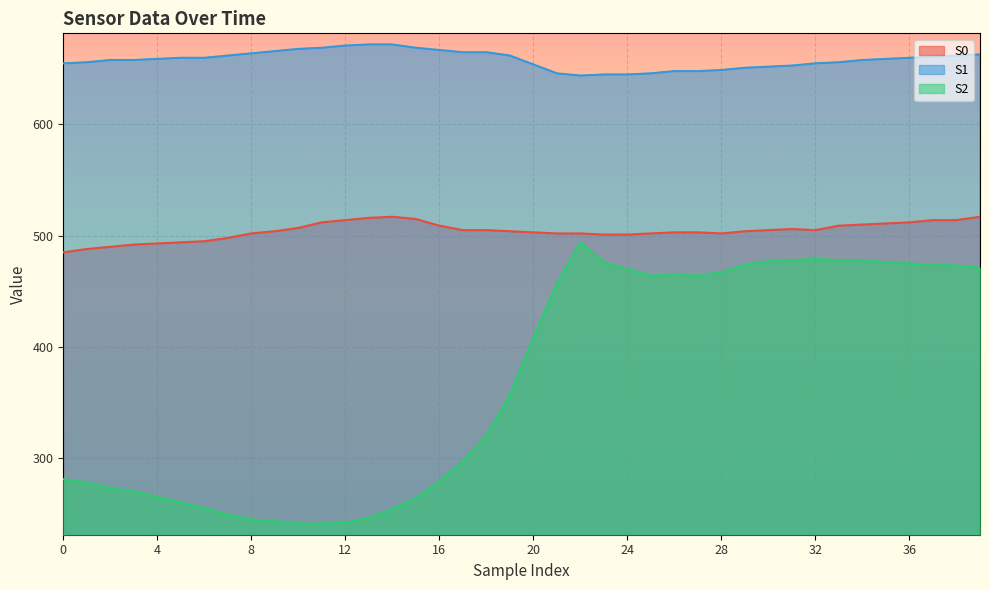

List the labels in order of S2 value, smallest first.

10, 11, 12, 9, 8, 13, 7, 14, 6, 5, 15, 4, 3, 2, 1, 16, 0, 17, 18, 19, 20, 21, 25, 27, 26, 28, 24, 39, 38, 29, 37, 36, 23, 35, 30, 31, 33, 34, 32, 22